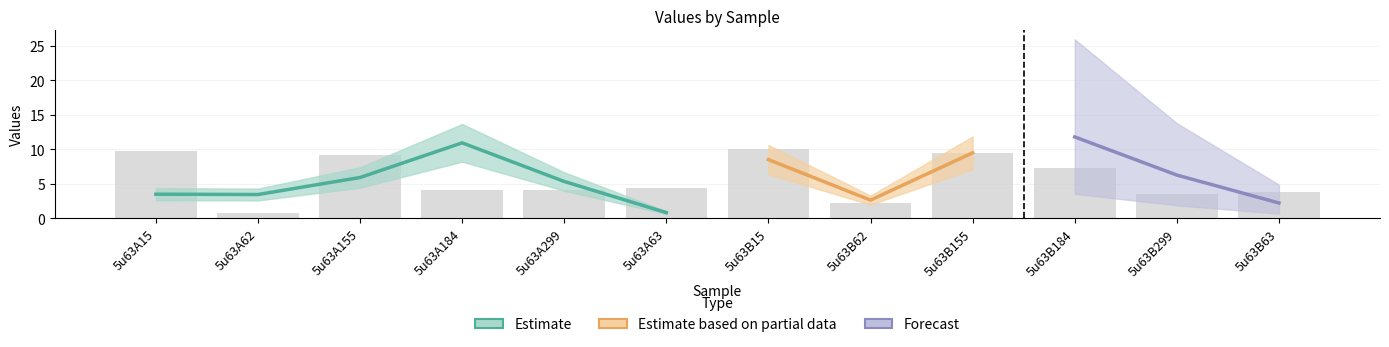

What is the maximum value shown in the chart?

10.0